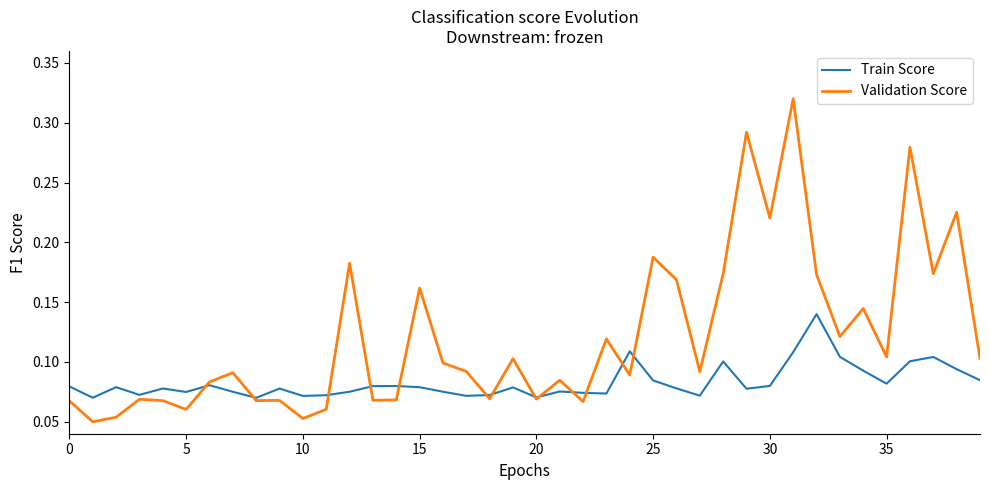

How many distinct data groups are displayed?

2